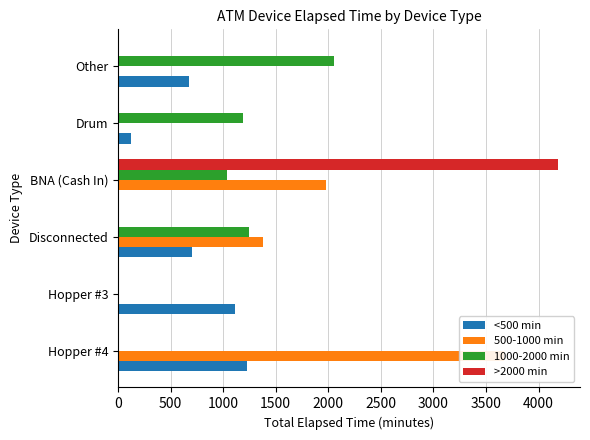

Is it true that 500-1000 min equals 0 at Other?

True